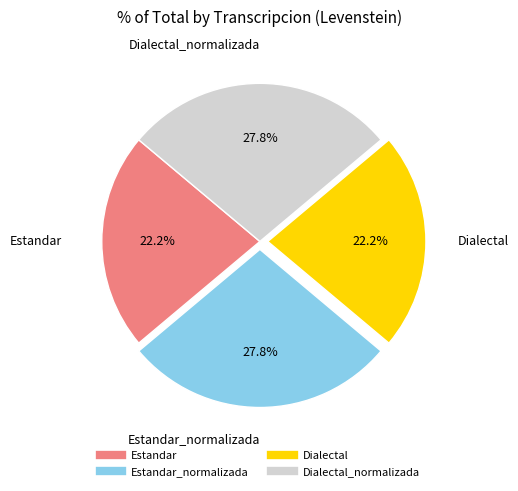

Is there any slice that represents more than half of the pie?

No